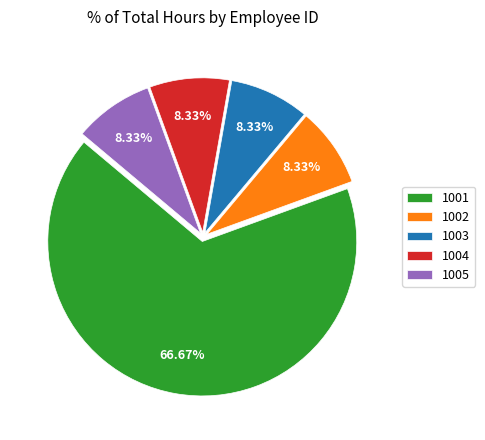

Does 1001 represent more than half of the total?

Yes